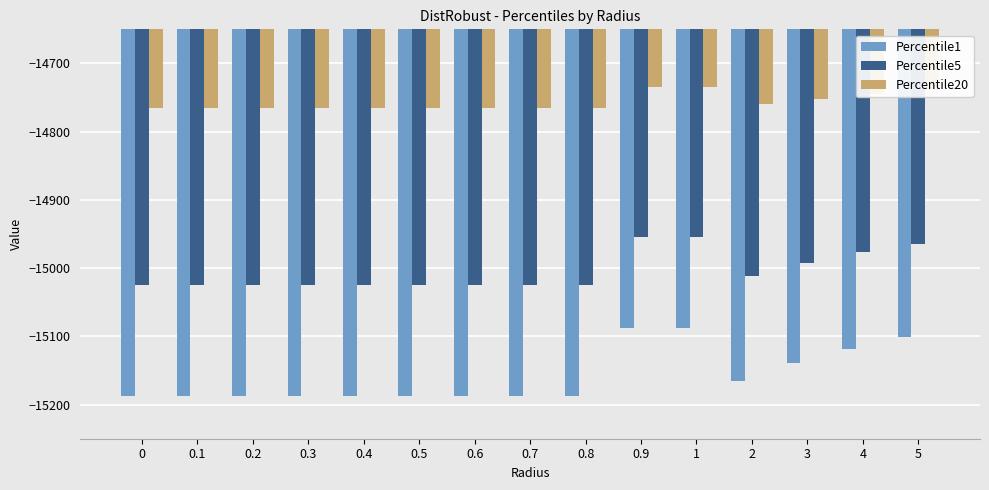

What is the difference between the maximum and second lowest values in the Percentile1 series?

98.8